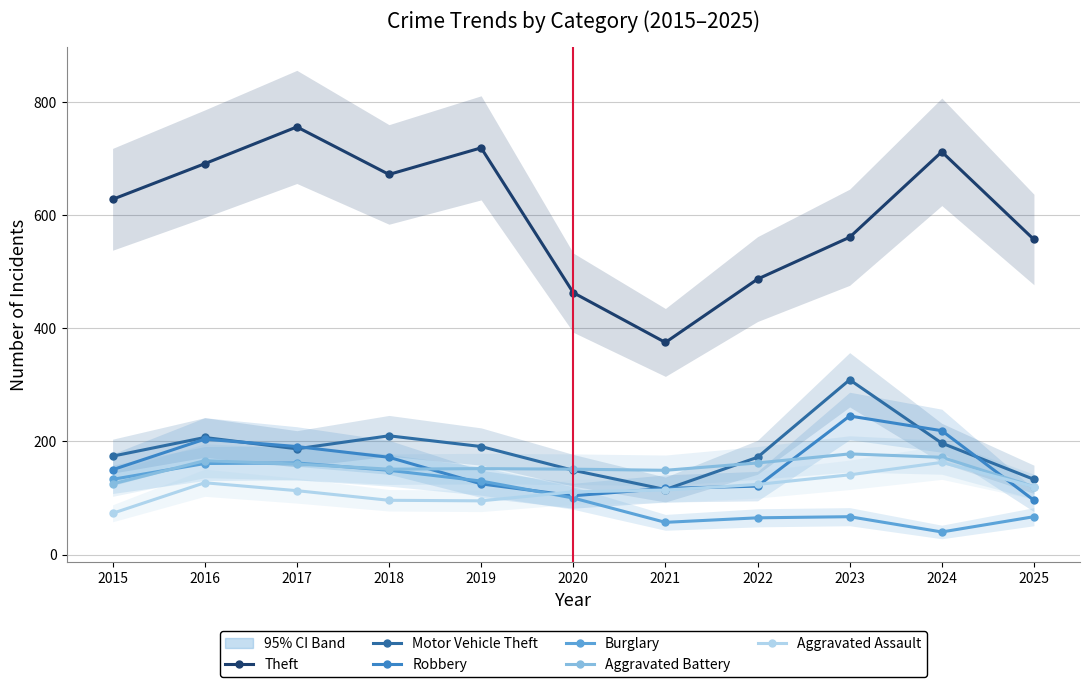

Which series has the largest range (max minus min)?

Theft